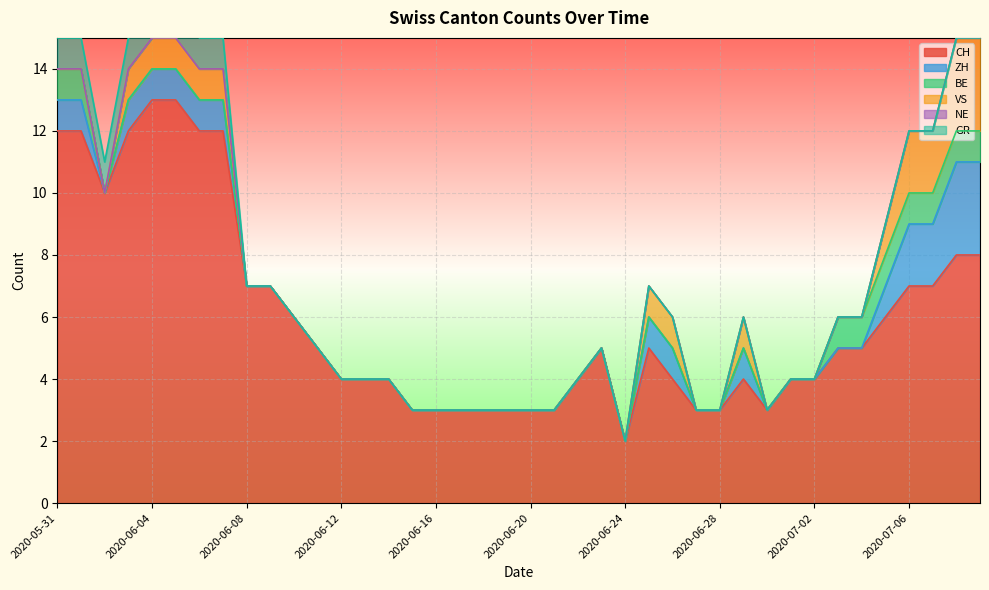

In ZH, how many points are higher than both neighbors (excluding endpoints)?

1